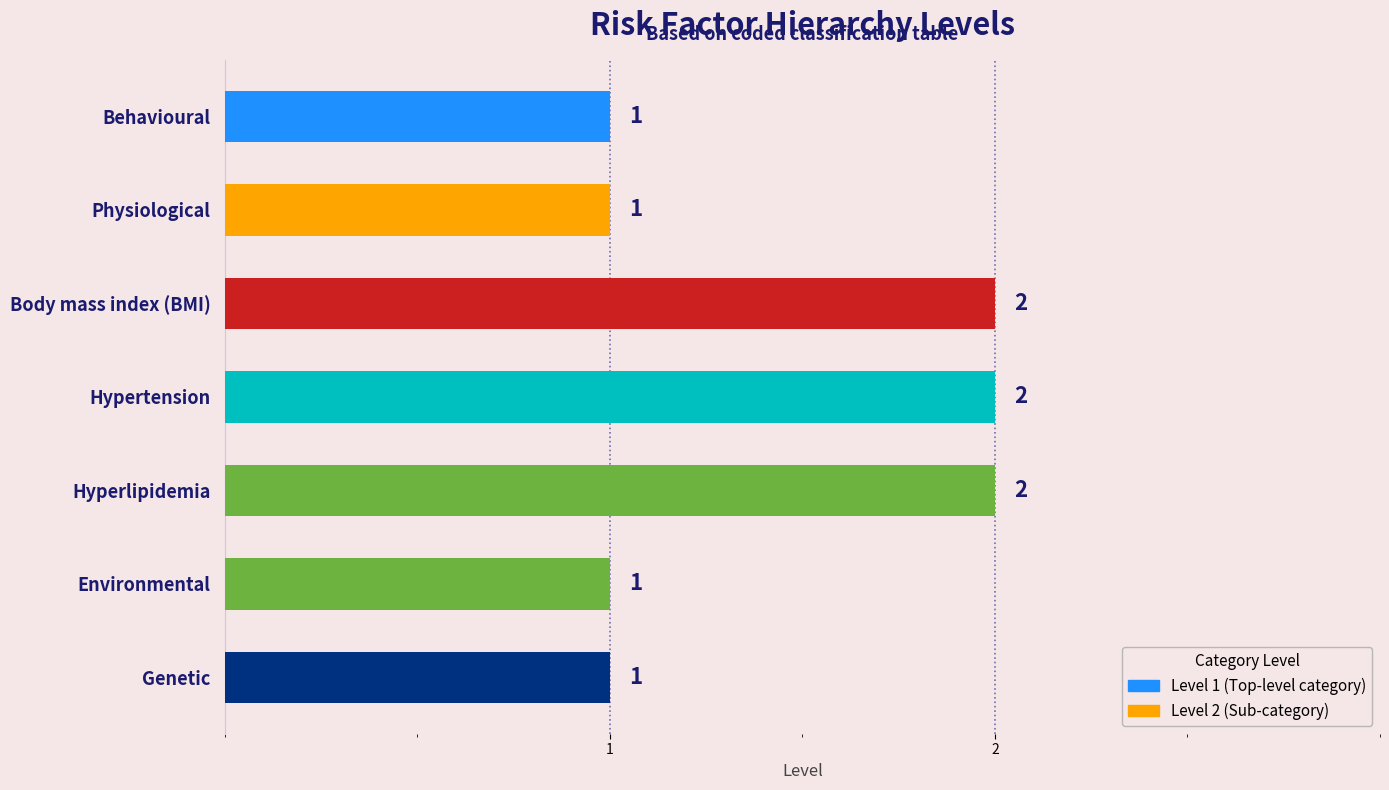

What is the sum of the values at Physiological and Body mass index (BMI)?

3